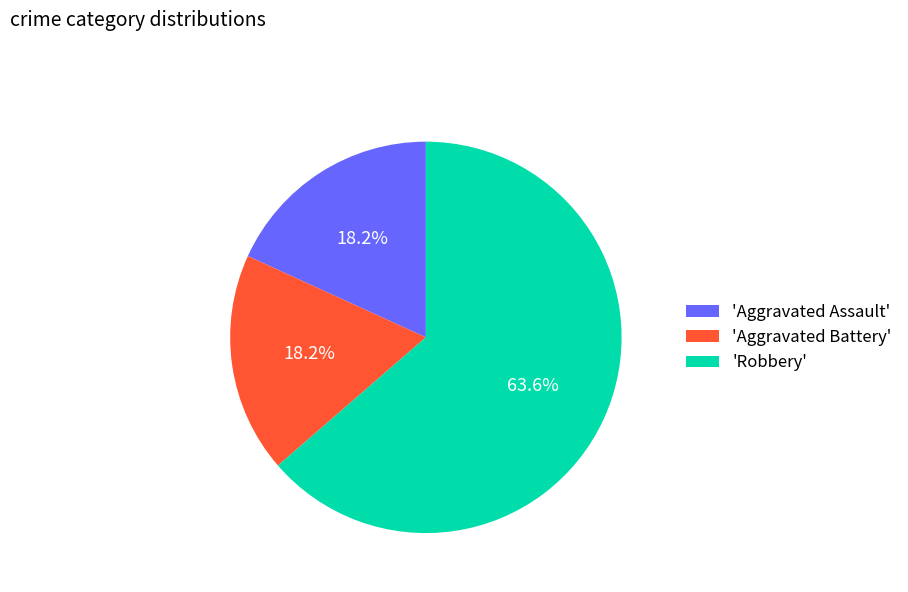

Does 'Robbery' represent more than half of the total?

Yes